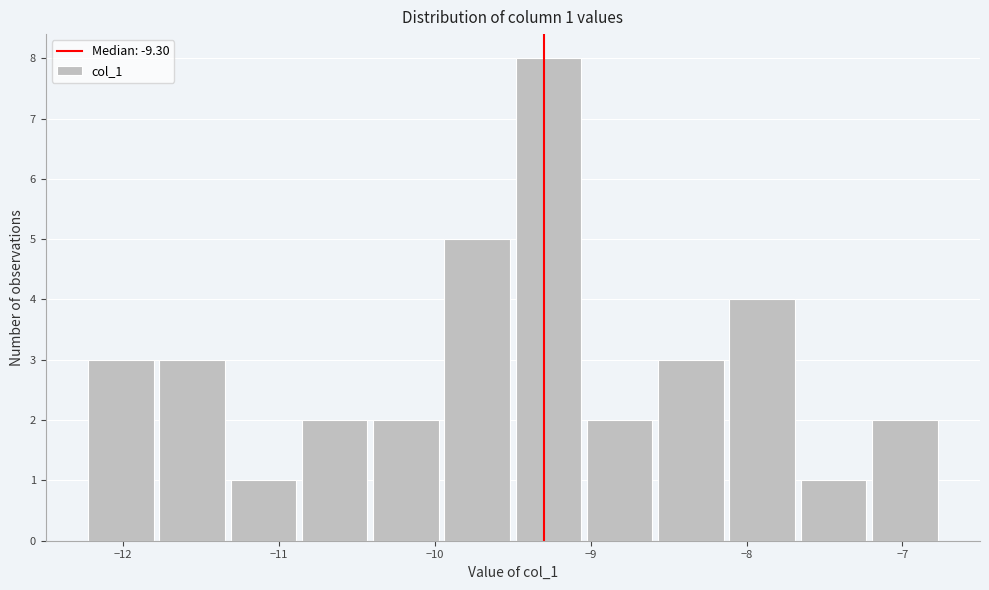

Over which range of the x-axis is the bar tallest?

-9.5 to -9.0